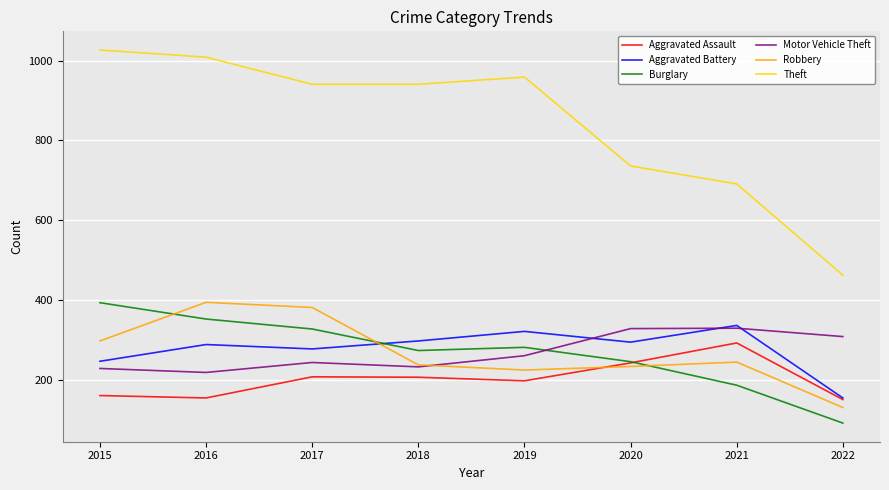

At how many categories does at least one series exceed 249?

8